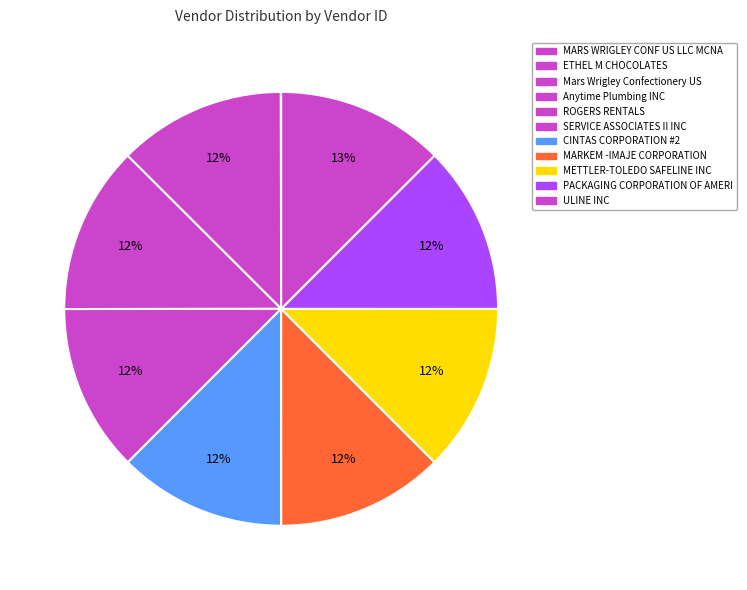

Which slice is the largest?

ULINE INC